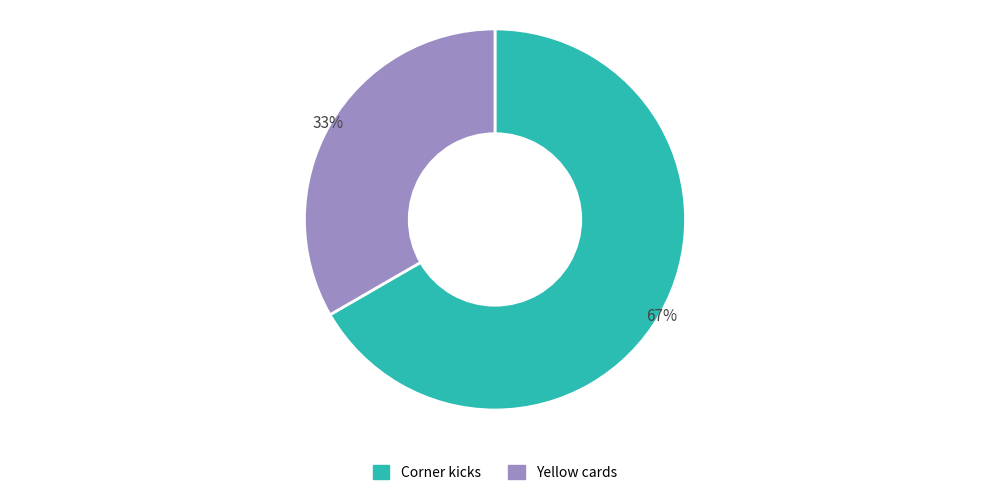

How many slices are in this pie chart?

2